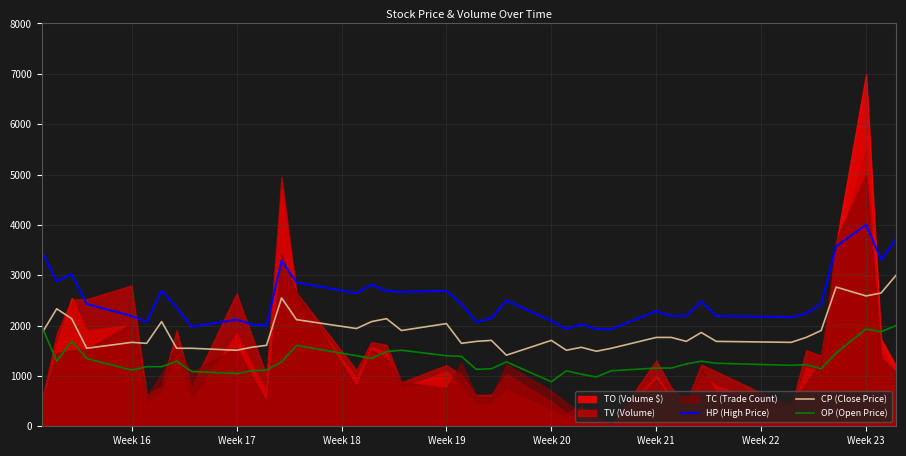

True or false: CP (Close Price) and HP (High Price) intersect in this chart.

False